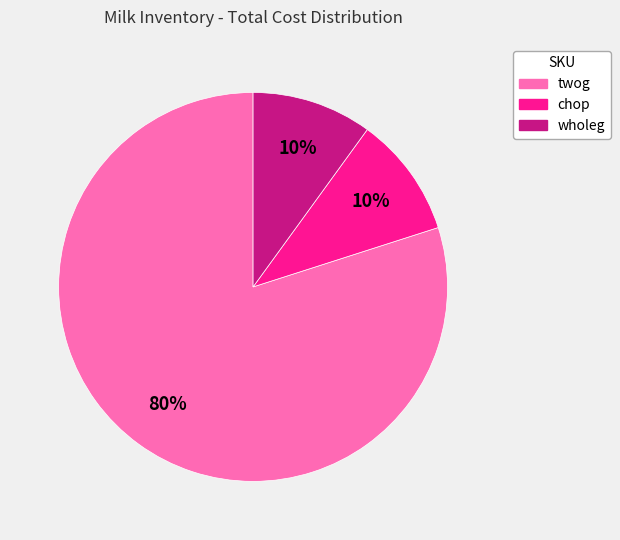

To the nearest percent, what portion does wholeg represent?

10%